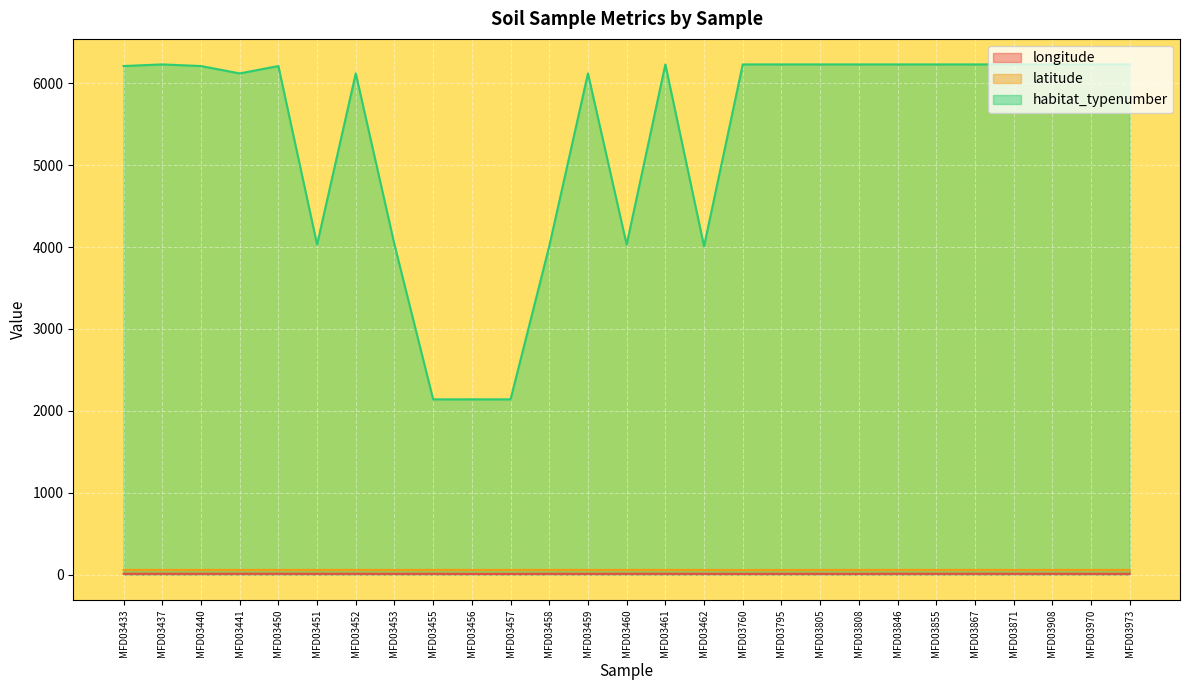

Reading left to right, what are all the values shown in this chart?

longitude: 9.9	9.9	9.8	10.3	10.3	9.6	9.9	9.3	9.5	8.3	8.4	9.5	9.3	9.9	10.0	9.6	8.7	9.6	9.5	8.9	10.5	9.8	10.5	9.8	10.0	9.4	9.6
latitude: 57.1	57.0	56.8	56.9	56.9	56.5	57.5	56.2	57.2	56.8	56.9	57.2	57.0	57.0	57.1	56.5	55.9	56.1	56.6	56.5	57.4	57.2	57.4	56.8	56.6	56.9	56.9
habitat_typenumber: 6210.0	6230.0	6210.0	6120.0	6210.0	4030.0	6120.0	4030.0	2140.0	2140.0	2140.0	4010.0	6120.0	4030.0	6230.0	4010.0	6230.0	6230.0	6230.0	6230.0	6230.0	6230.0	6230.0	6230.0	6230.0	6230.0	6230.0